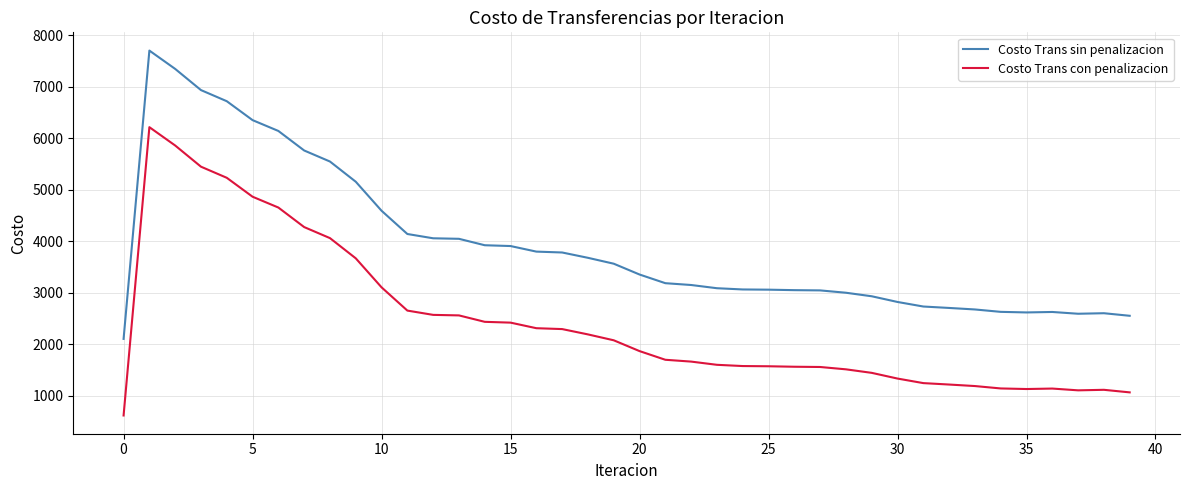

What is the minimum value for Costo Trans sin penalizacion?

2108.5